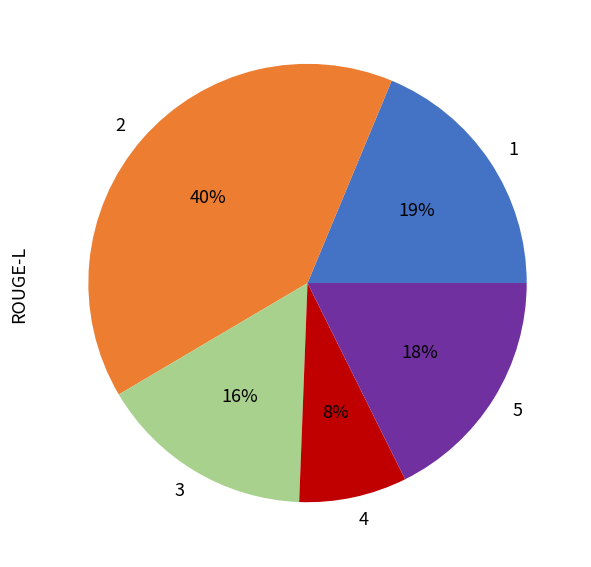

How many slices are in this pie chart?

5